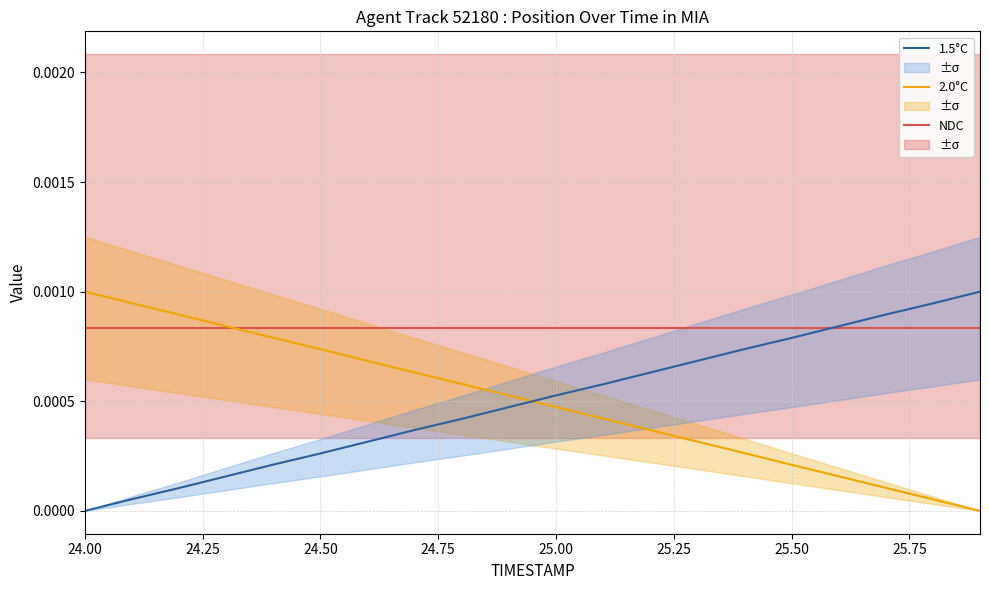

How many intersections are there between 1.5°C and 2.0°C?

1